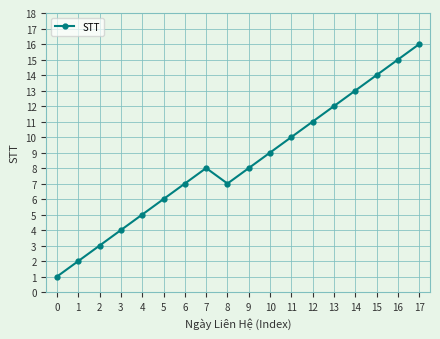

Count the number of data series in this chart.

1